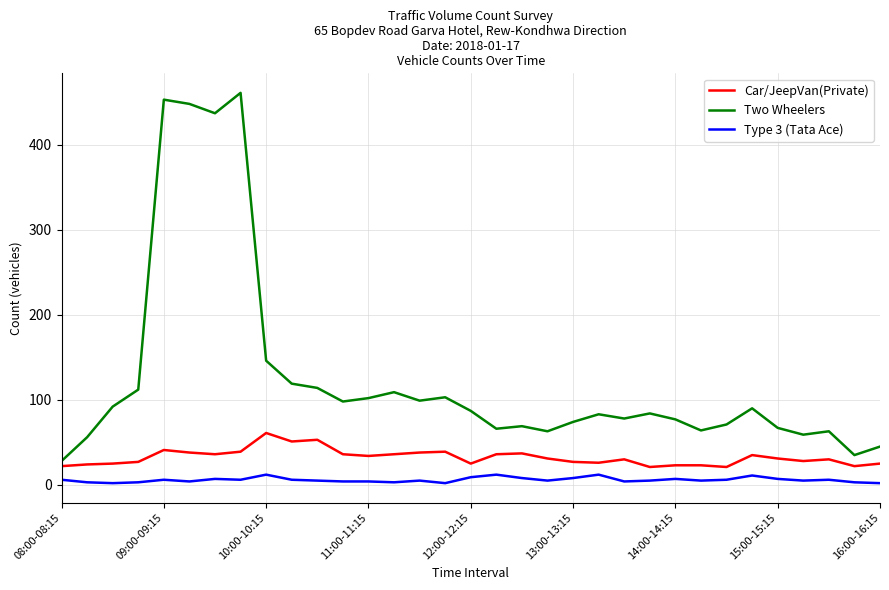

Which series has the largest total across all categories?

Two Wheelers